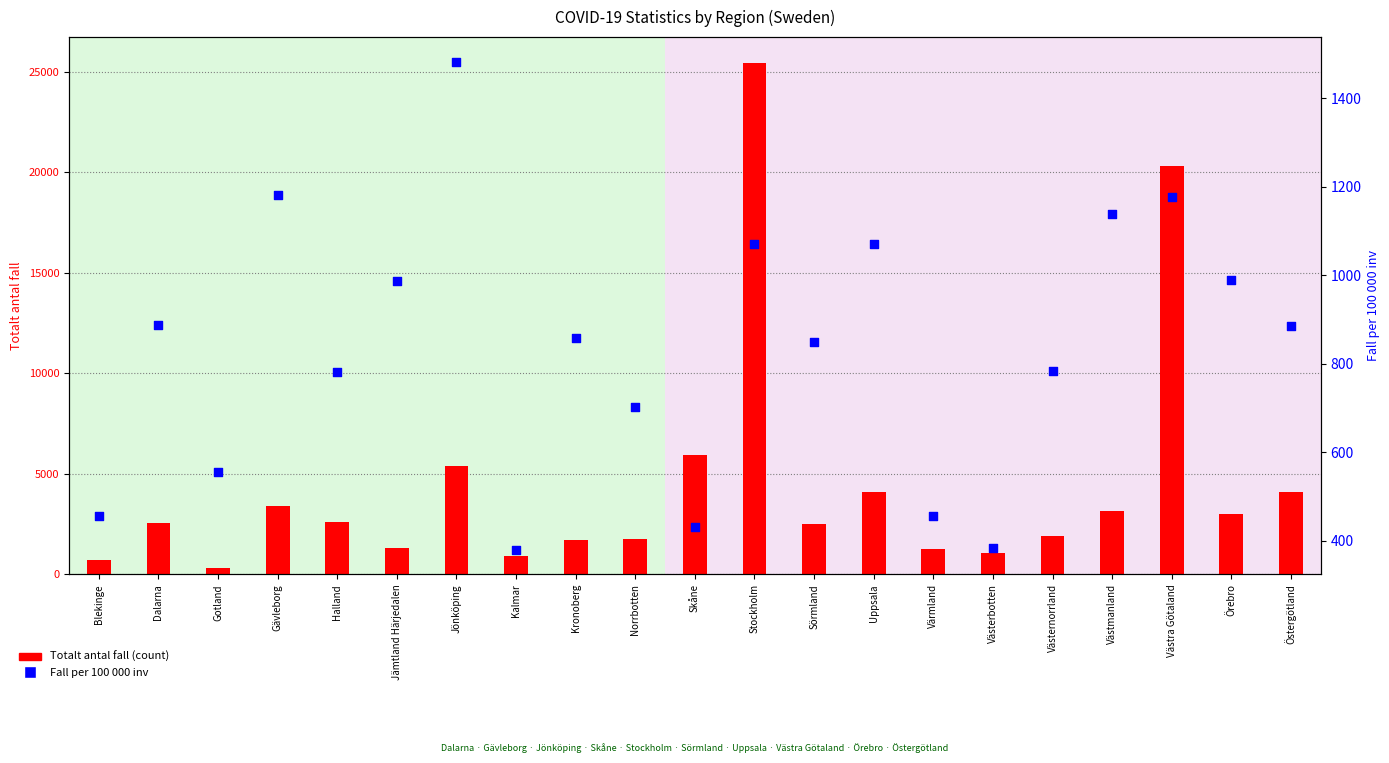

What is the total value across all series at Östergötland?

5001.4